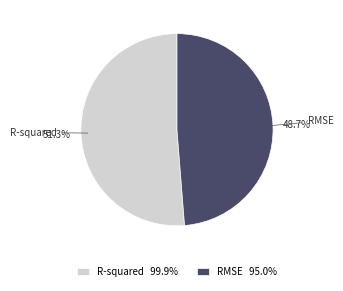

Which slice represents more than half of the pie?

R-squared